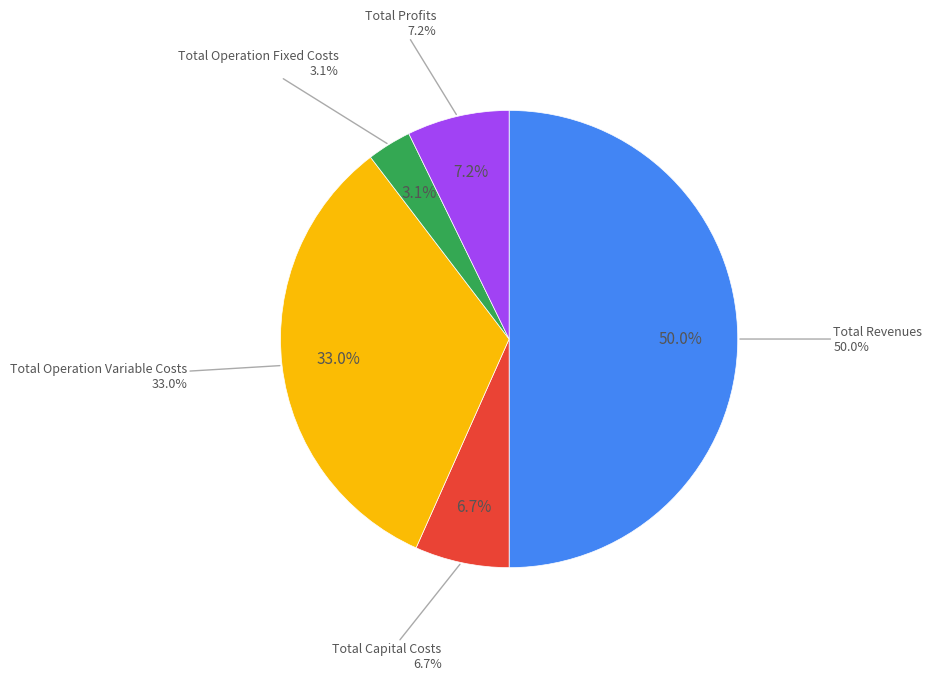

To the nearest percent, what portion does Total Operation Variable Costs represent?

33%